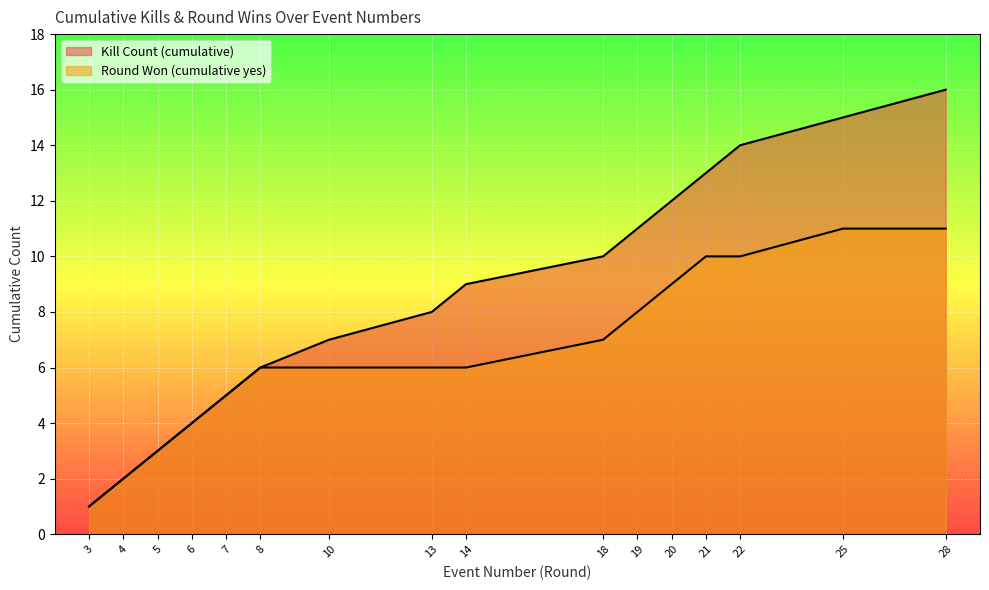

True or false: Round Won (cumulative yes) and Kill Count (cumulative) intersect in this chart.

False